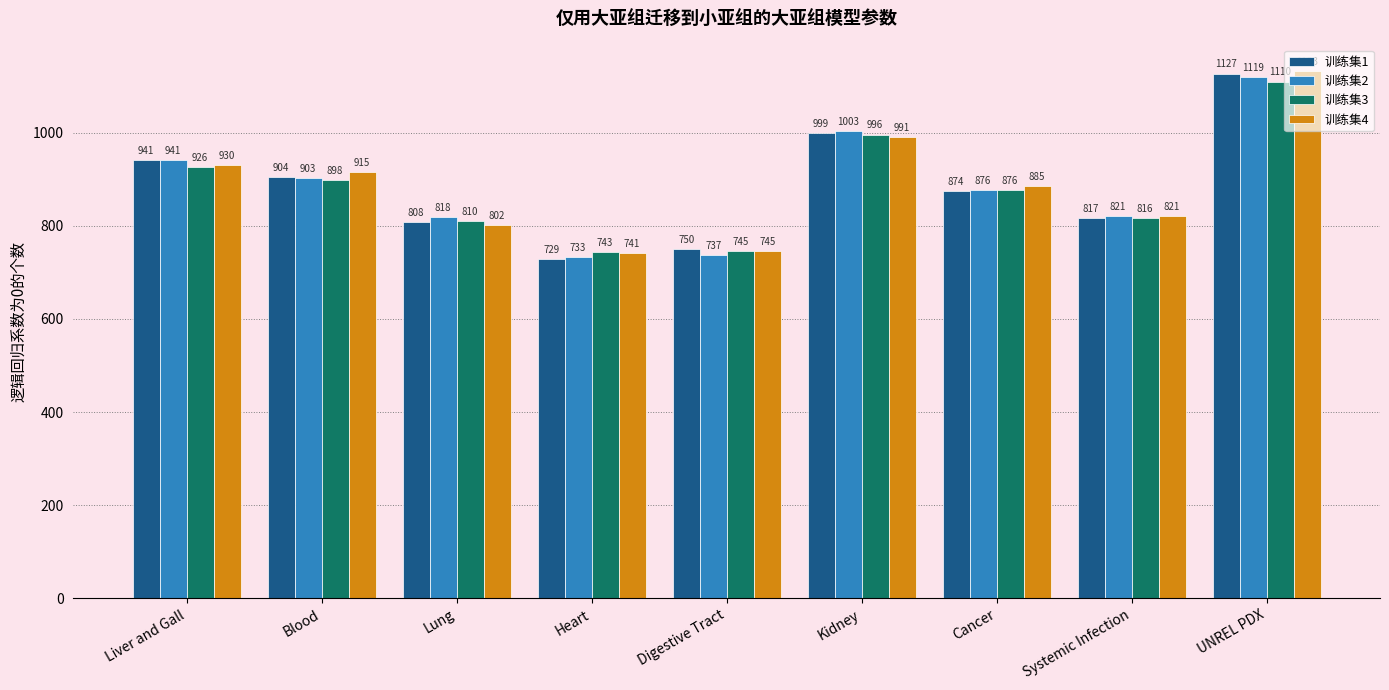

Reading right to left, transcribe all the data shown in this chart.

训练集1: 1127	817	874	999	750	729	808	904	941
训练集2: 1119	821	876	1003	737	733	818	903	941
训练集3: 1110	816	876	996	745	743	810	898	926
训练集4: 1133	821	885	991	745	741	802	915	930